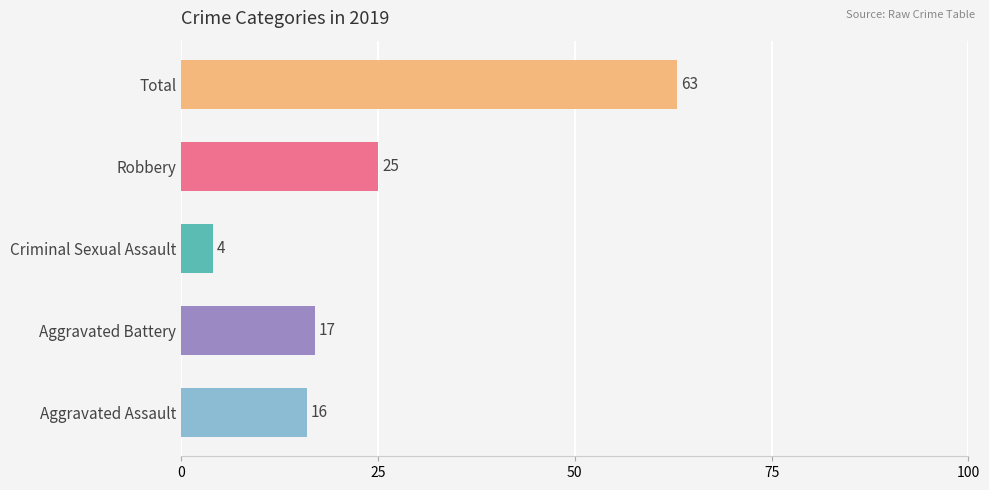

Where is the data nearest to the value 33?

Robbery